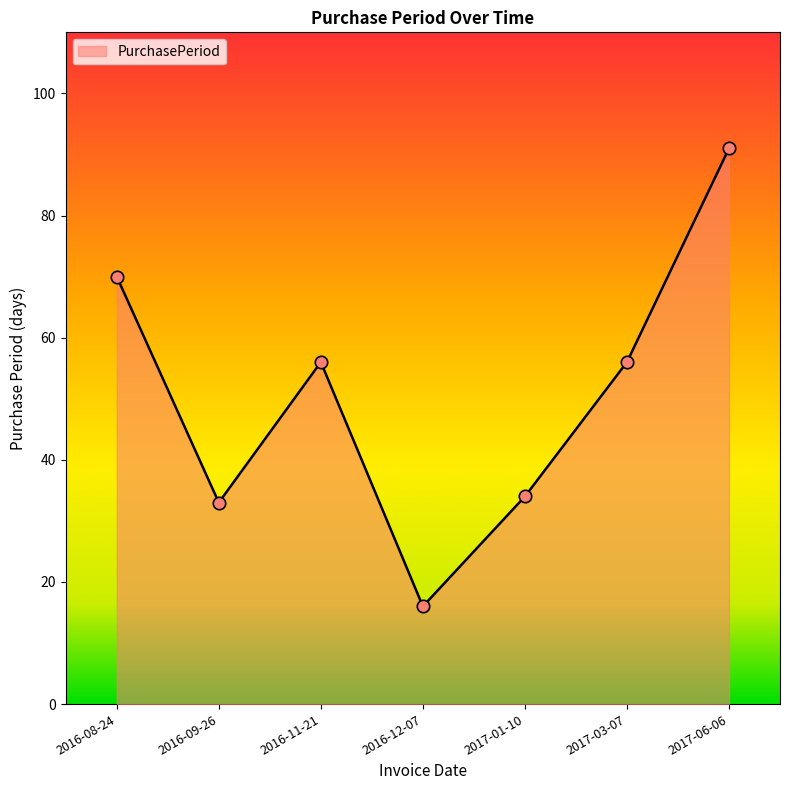

What is the change in value from 2016-08-24 to 2017-01-10?

-36